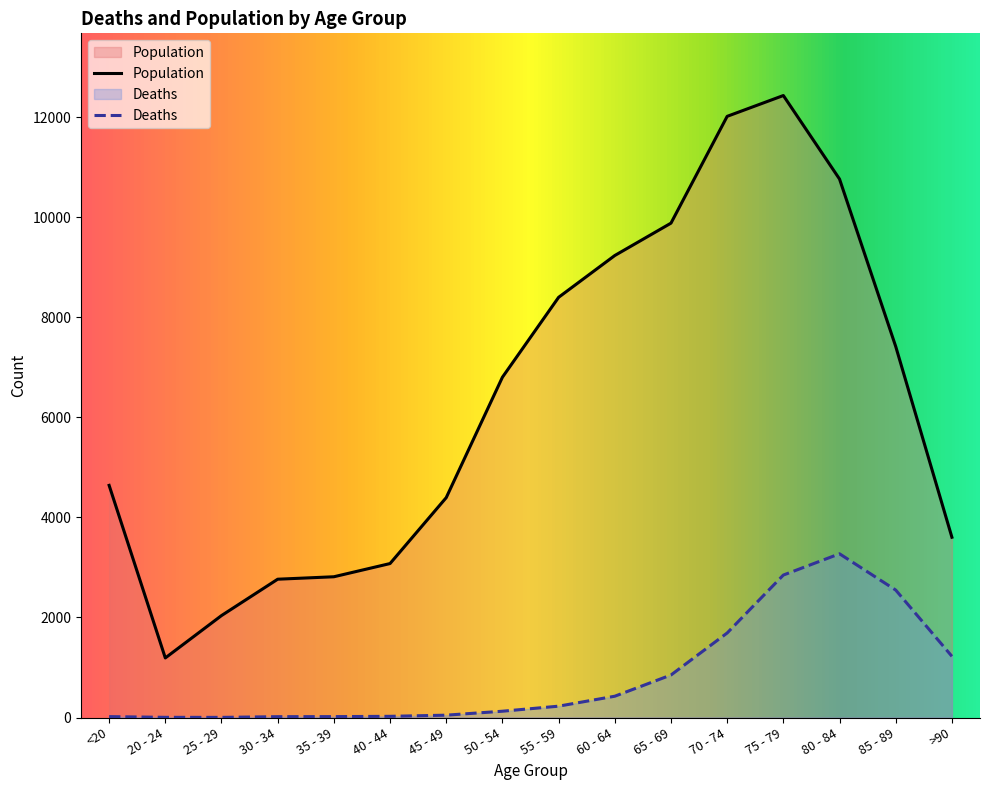

What is the difference between the highest and lowest values at 45 - 49?

4349